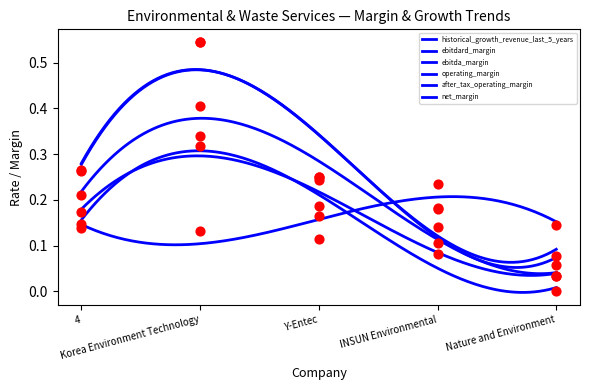

What is the total value across all series at Korea Environment Technology?

2.3